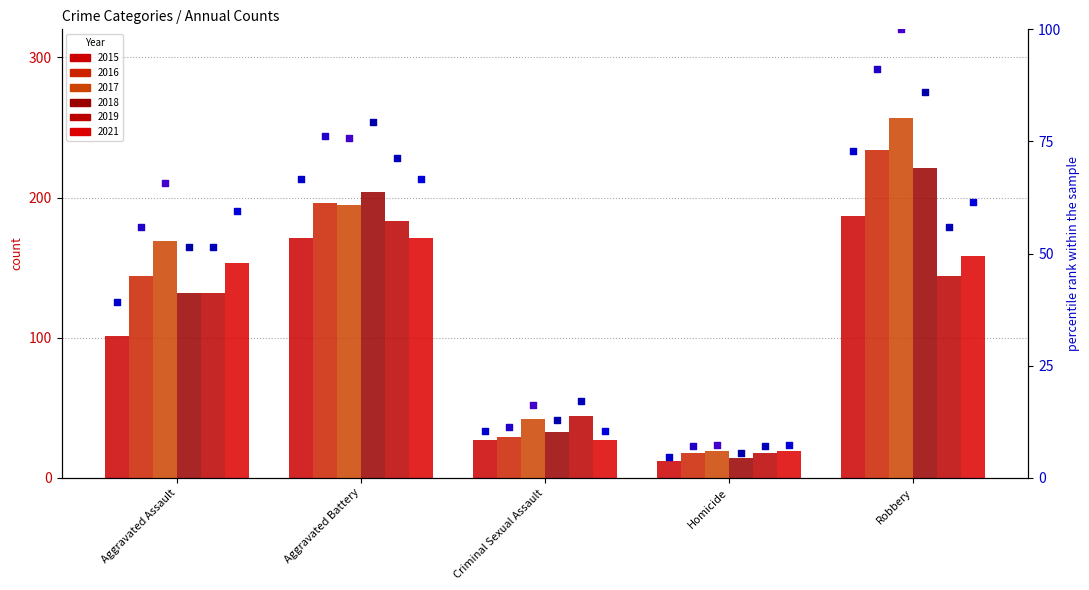

Which series has the widest spread of Y values?

2017 rank